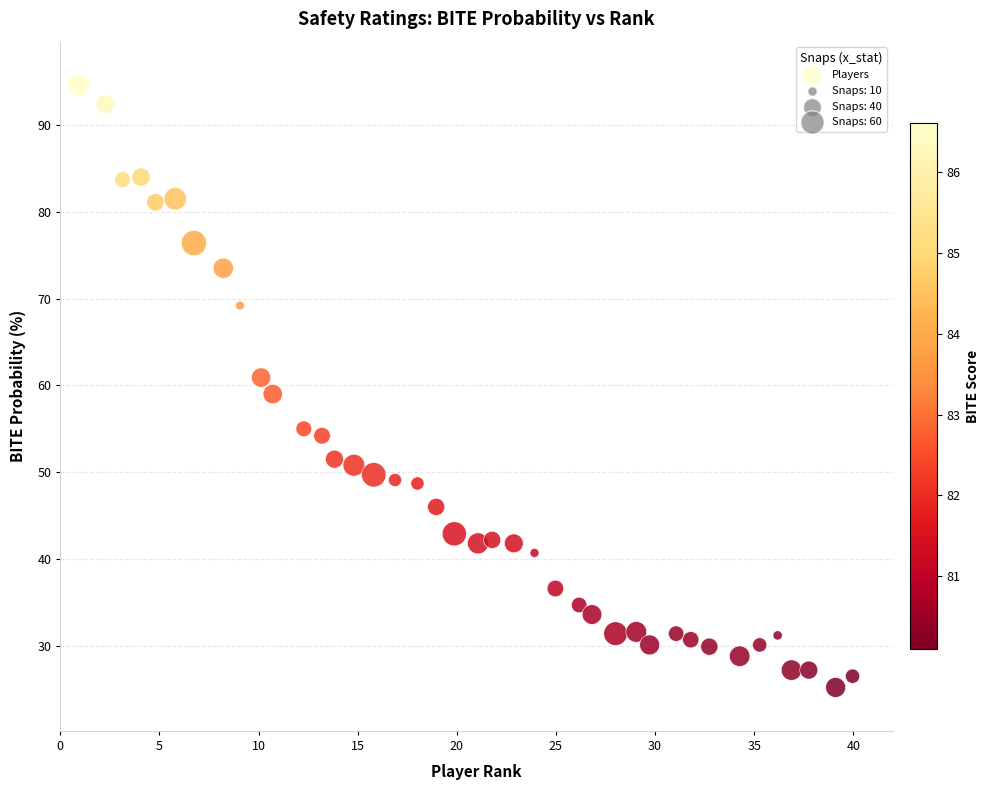

What is the range of X values (max minus min)?

39.0